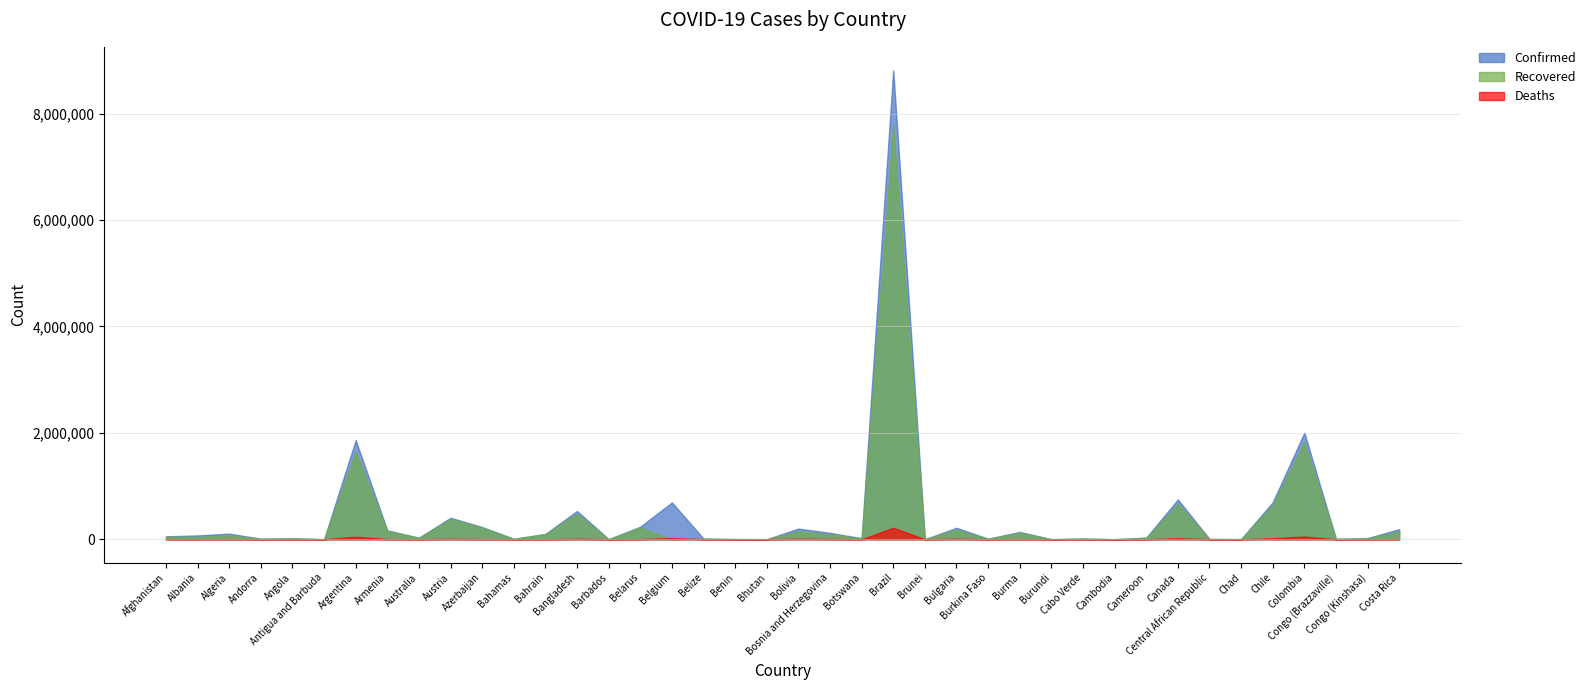

What is the difference between the highest and lowest values at Burma?

134053